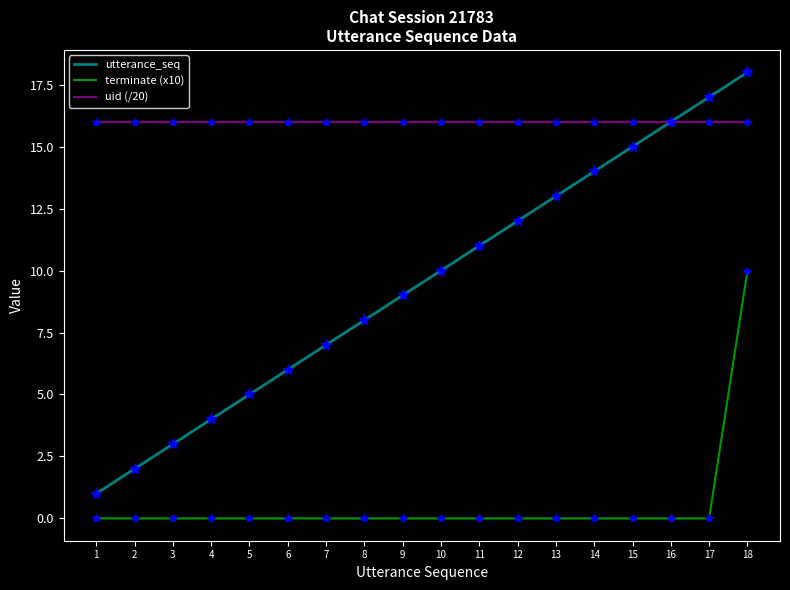

What is the maximum value shown in the chart?

18